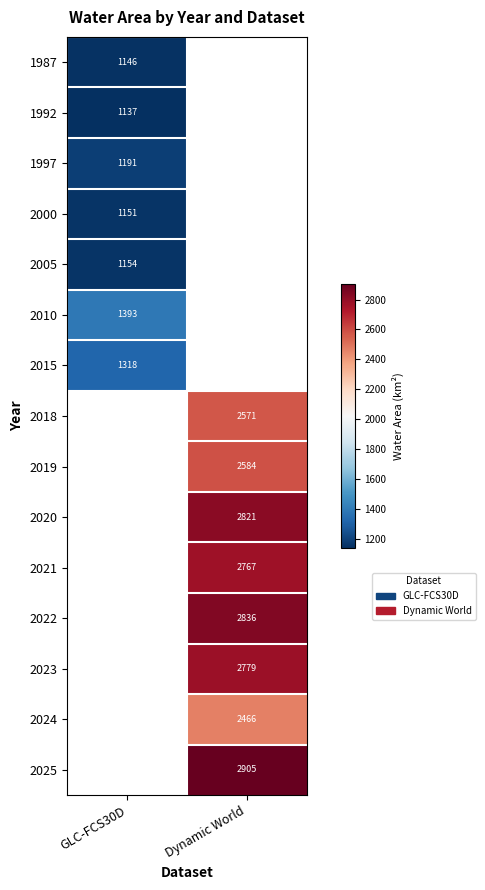

The 2019 series shows 1264.0 at Dynamic World. True or false?

False